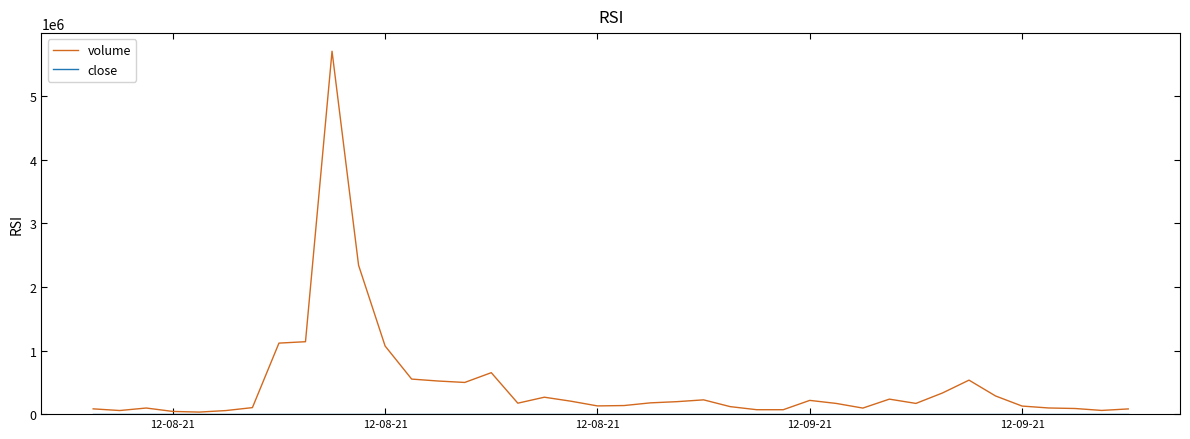

What is the greatest value displayed?

5710150.8